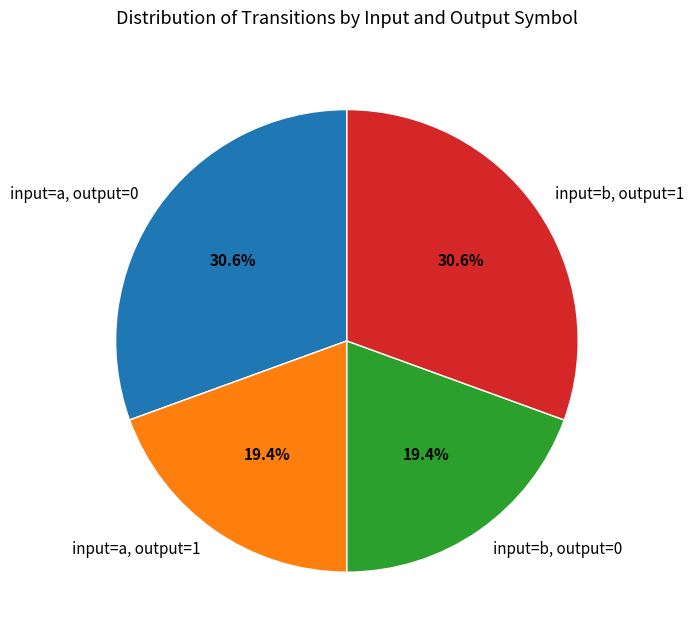

How many segments does this pie chart have?

4